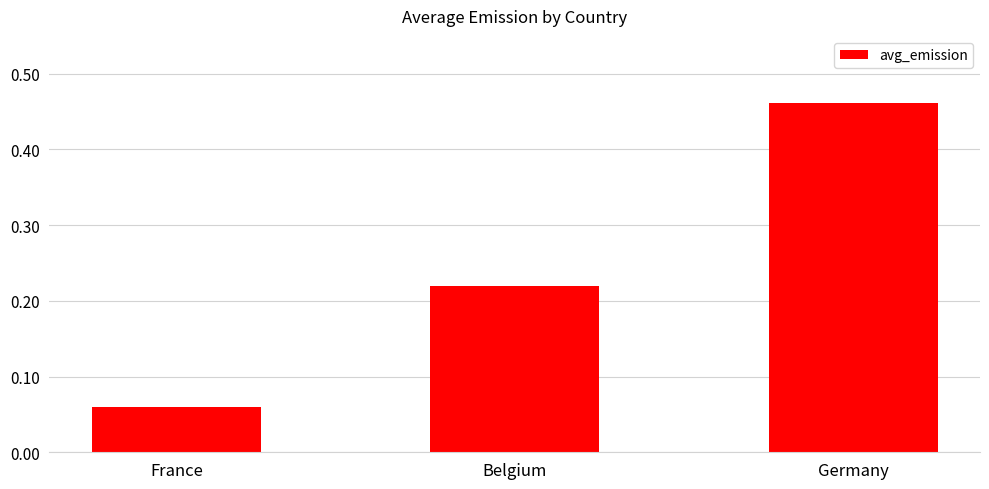

Count the number of categories in the chart.

3